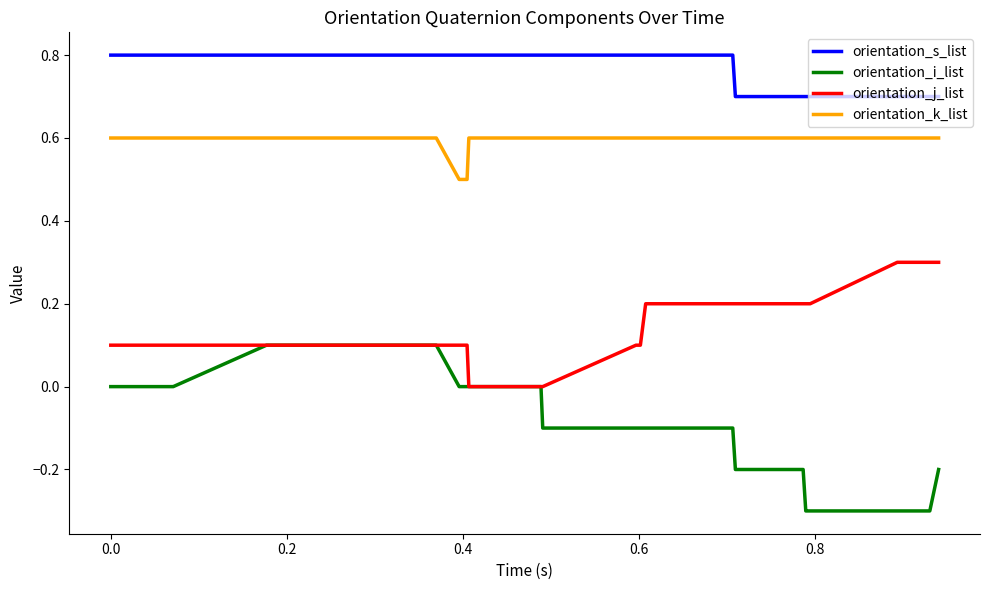

Does the chart display data point markers on the line(s)?

No